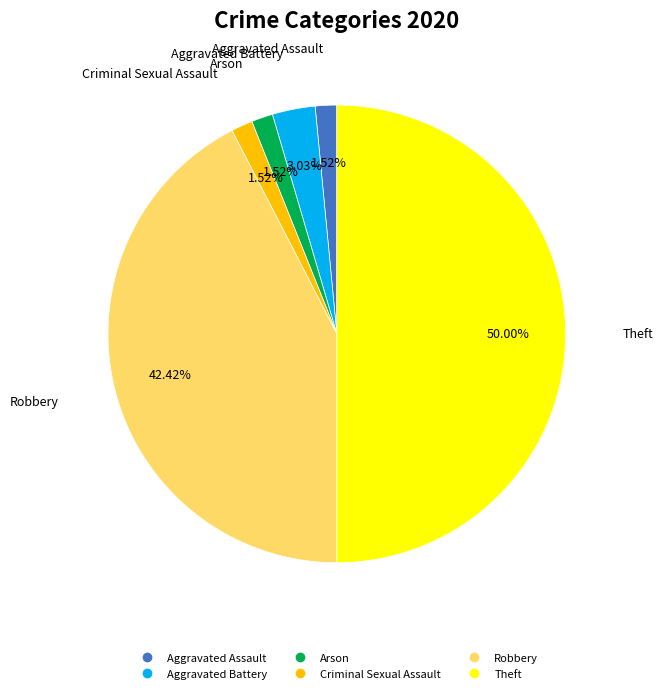

To the nearest percent, what percentage of the pie is Theft?

50%